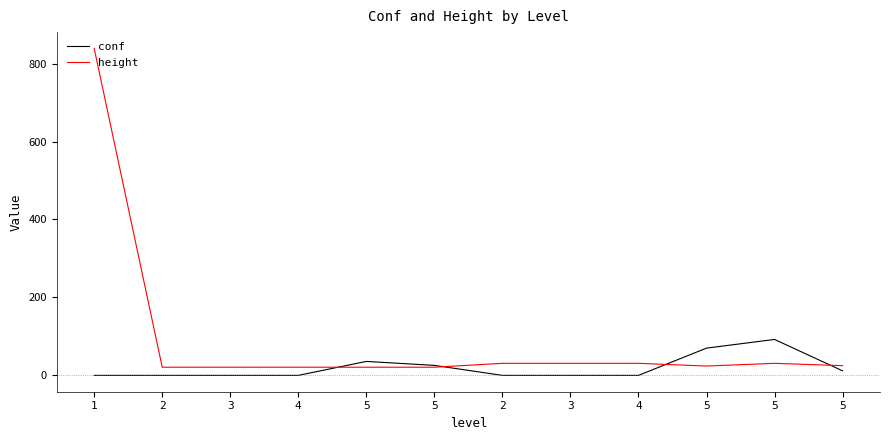

In height, how many points are lower than both neighbors (excluding endpoints)?

1